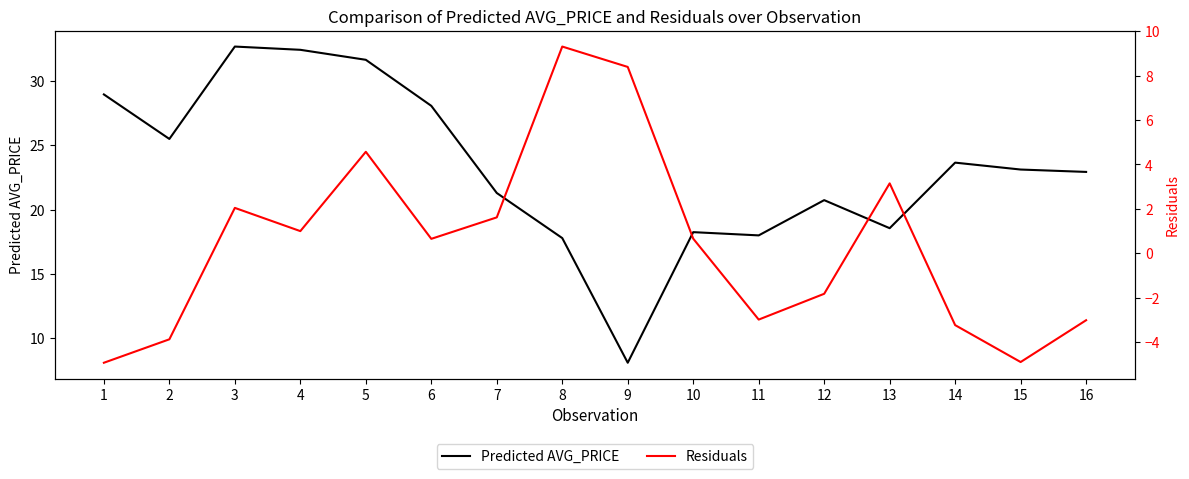

What is the value of the Residuals point at the 16th from the left?

-3.0